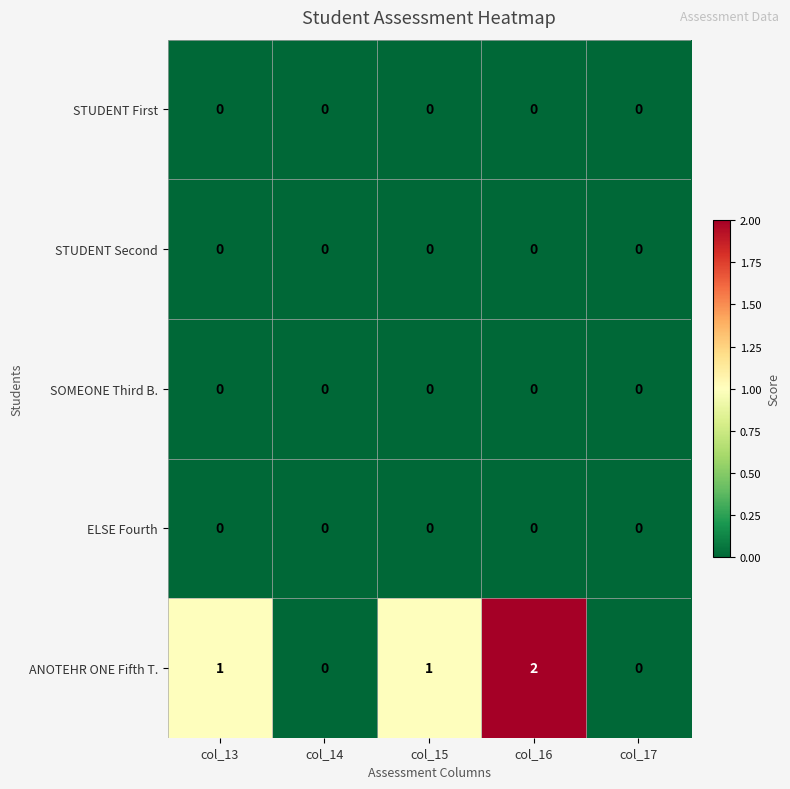

The STUDENT Second series shows 0 at col_13. True or false?

True